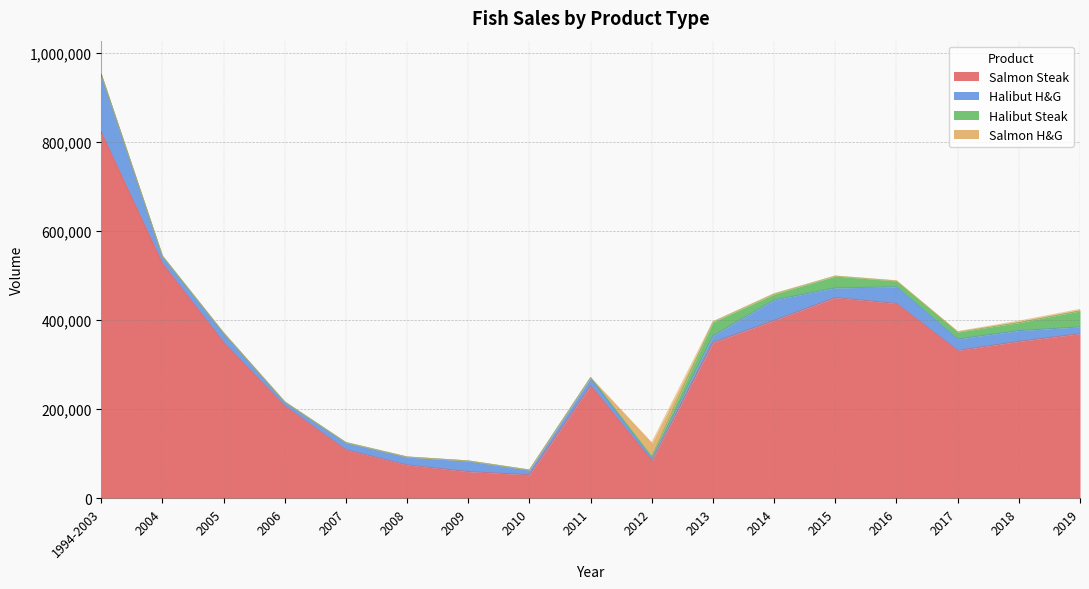

Which category has the highest value across all series?

1994-2003